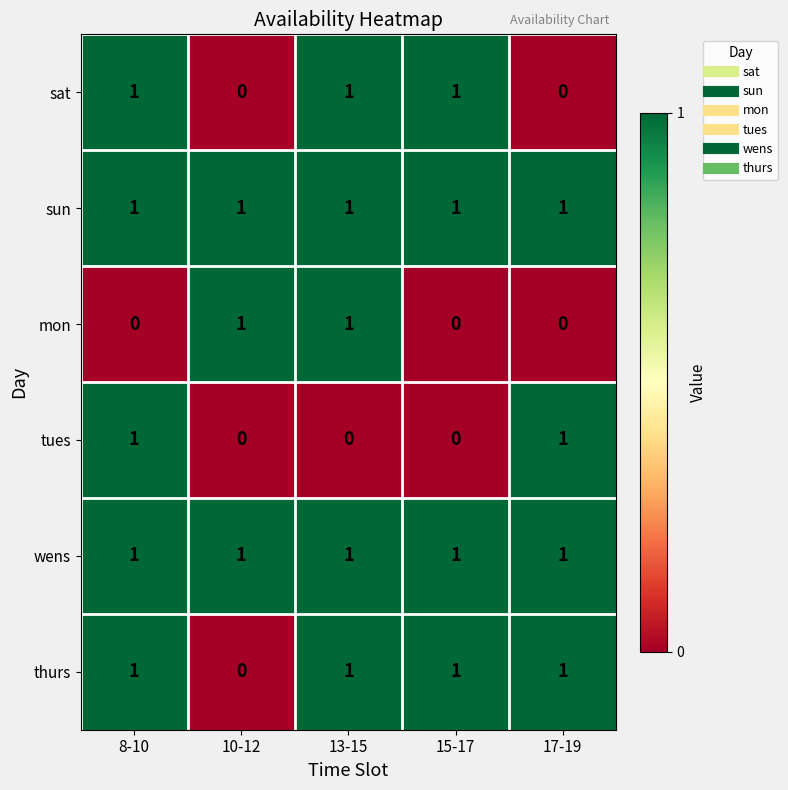

At how many categories does at least one series exceed 0?

5